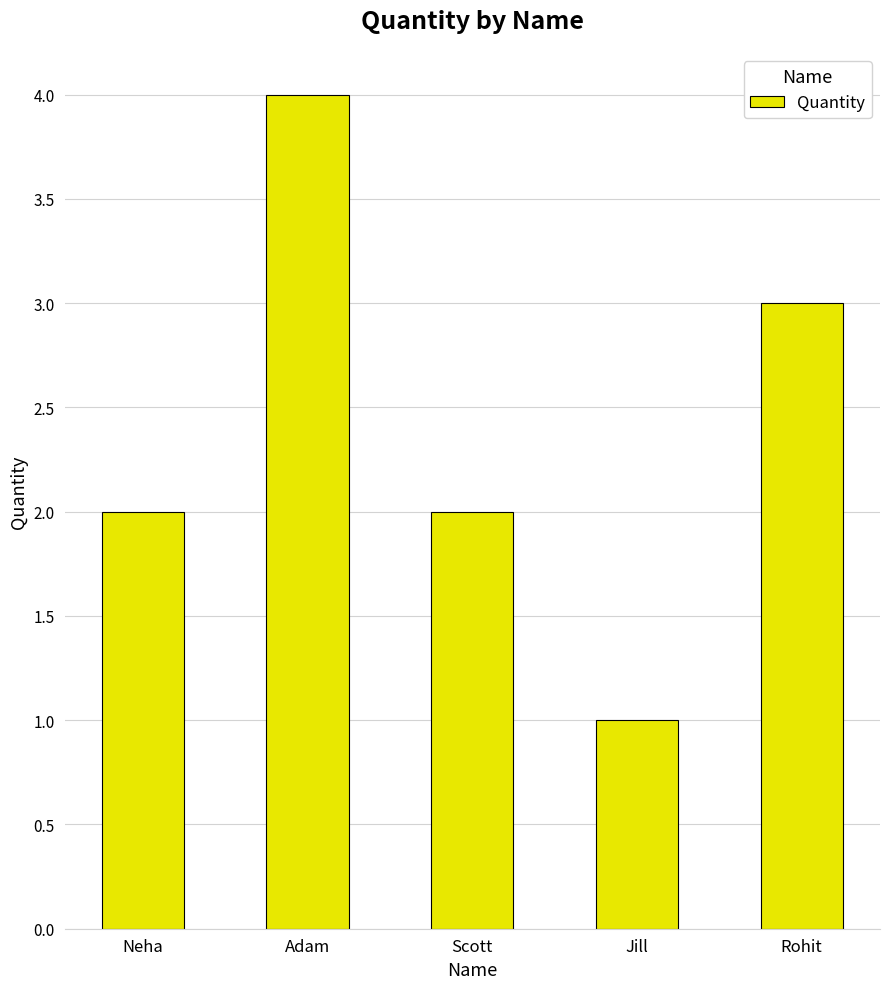

Reading right to left, list all the values displayed in this chart.

3	1	2	4	2